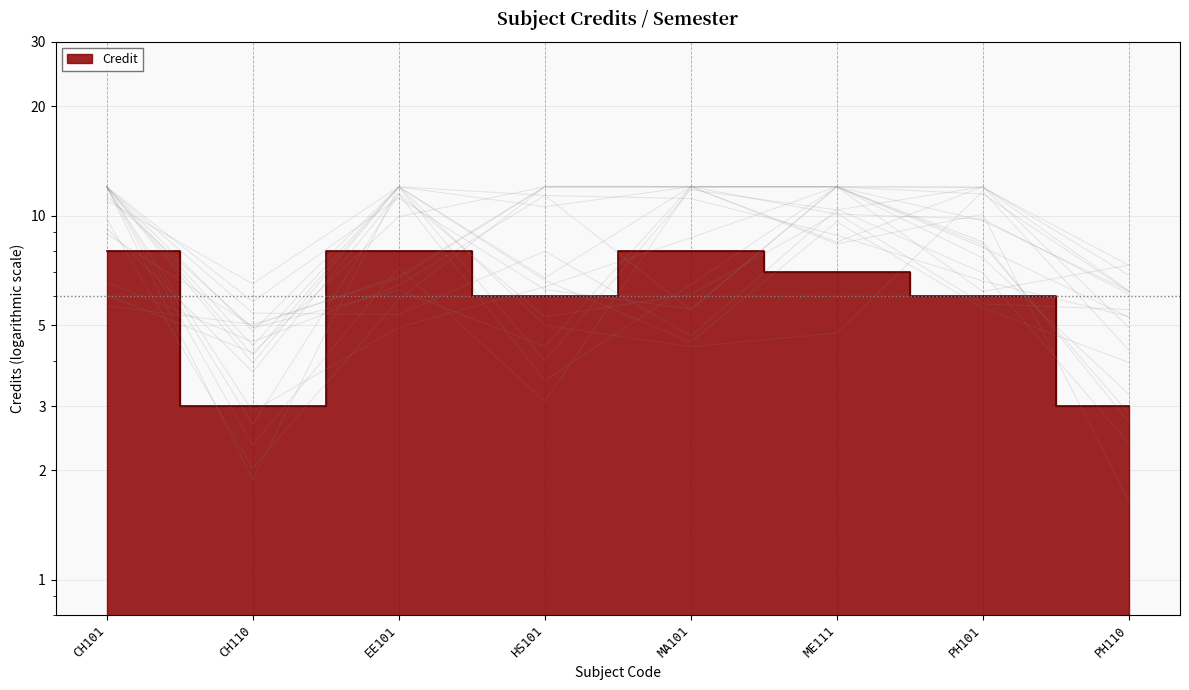

Where is the data nearest to the value 5?

HS101